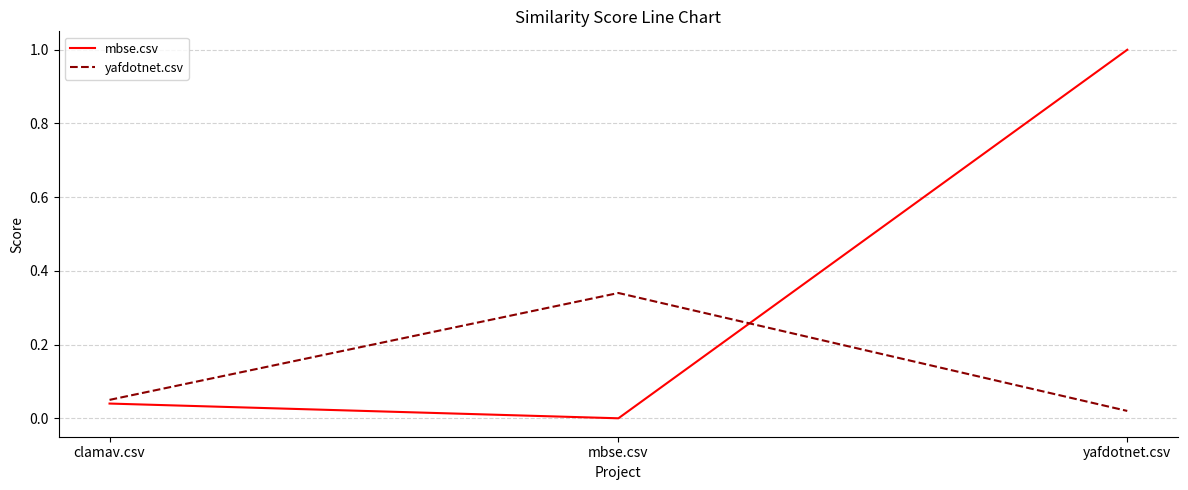

Rank the categories by mbse.csv value from highest to lowest.

yafdotnet.csv, clamav.csv, mbse.csv